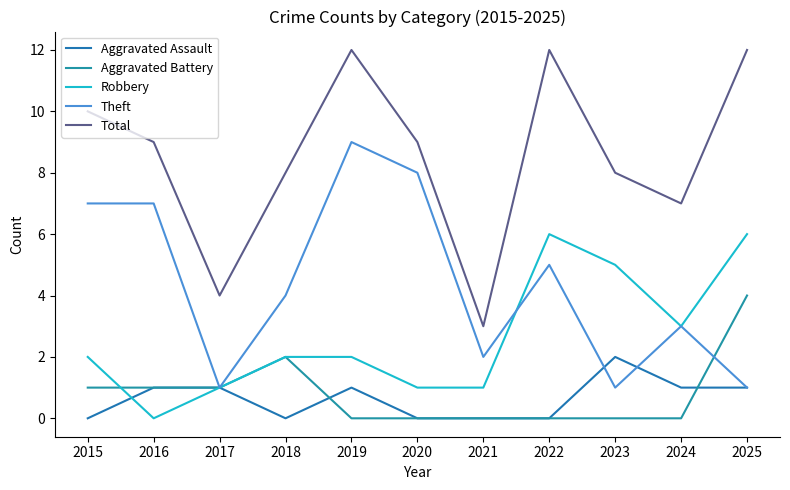

Reading left to right, extract all data points from this chart.

Aggravated Assault: 2015=0	2016=1	2017=1	2018=0	2019=1	2020=0	2021=0	2022=0	2023=2	2024=1	2025=1
Aggravated Battery: 2015=1	2016=1	2017=1	2018=2	2019=0	2020=0	2021=0	2022=0	2023=0	2024=0	2025=4
Robbery: 2015=2	2016=0	2017=1	2018=2	2019=2	2020=1	2021=1	2022=6	2023=5	2024=3	2025=6
Theft: 2015=7	2016=7	2017=1	2018=4	2019=9	2020=8	2021=2	2022=5	2023=1	2024=3	2025=1
Total: 2015=10	2016=9	2017=4	2018=8	2019=12	2020=9	2021=3	2022=12	2023=8	2024=7	2025=12